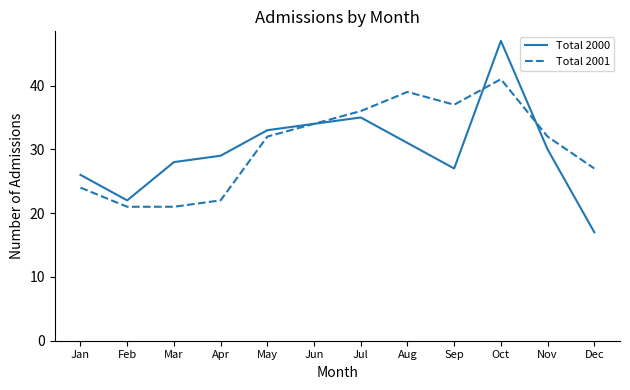

At which category is the sum across all series the highest?

Oct